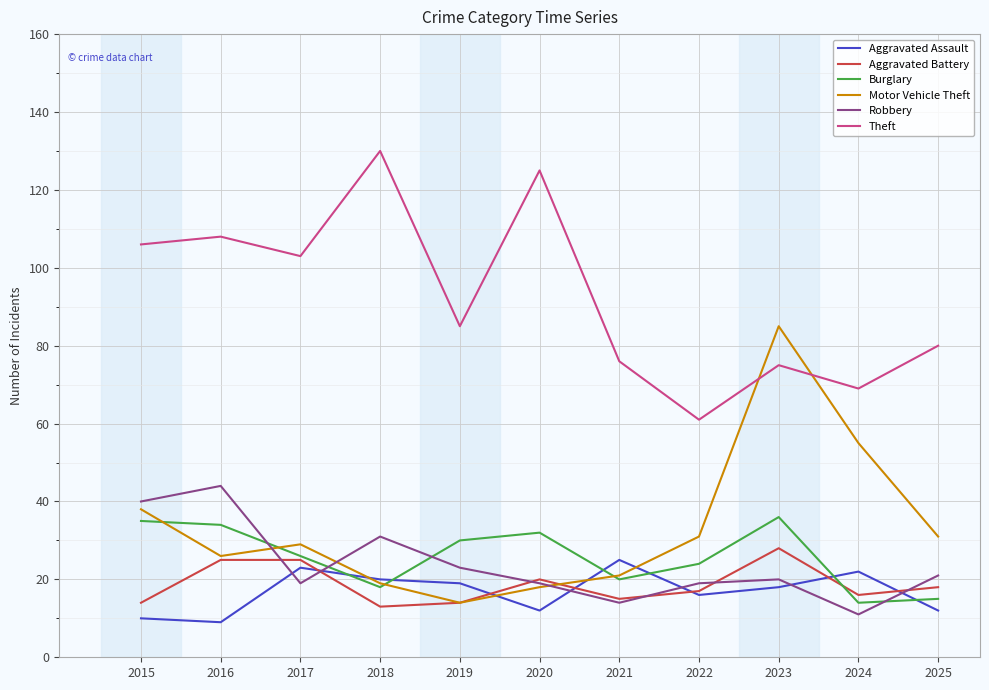

Which label corresponds to the largest value in the chart?

2018